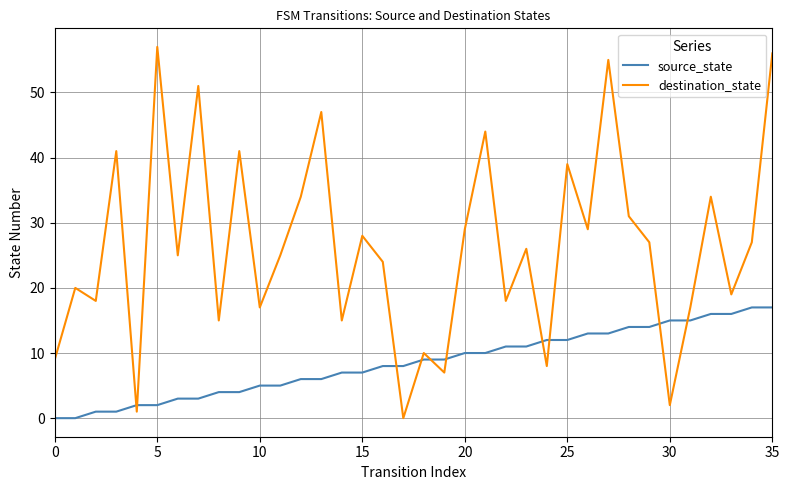

How many positive values does the destination_state series have?

35